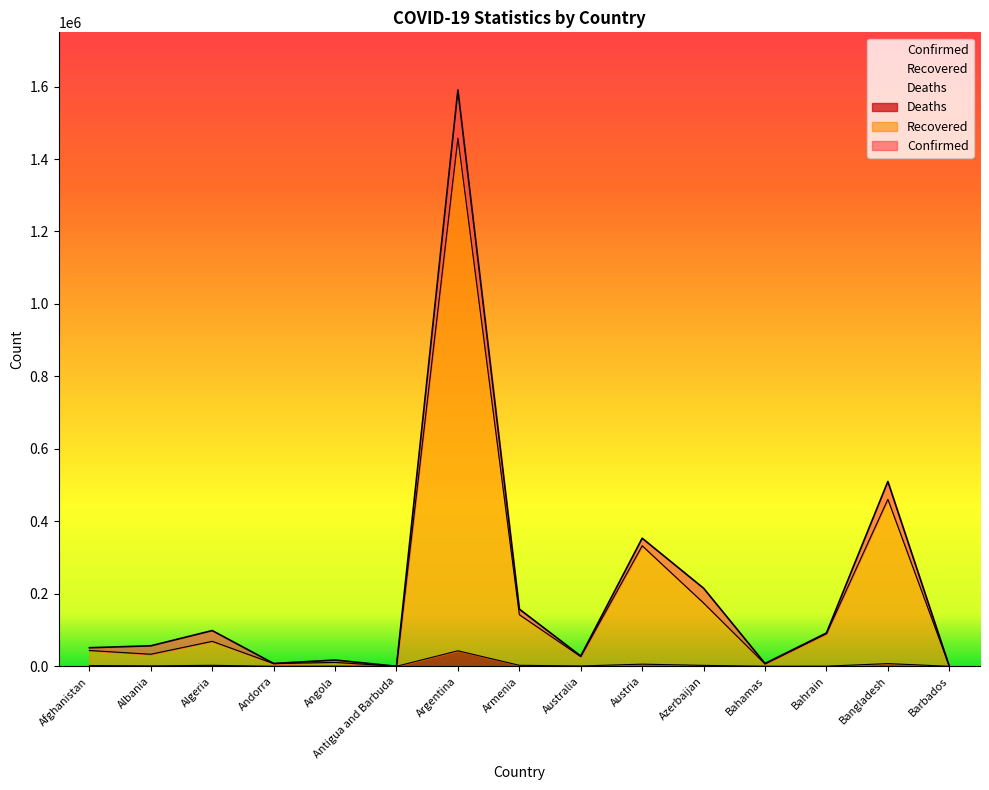

Which category has the lowest value in the Confirmed series?

Antigua and Barbuda